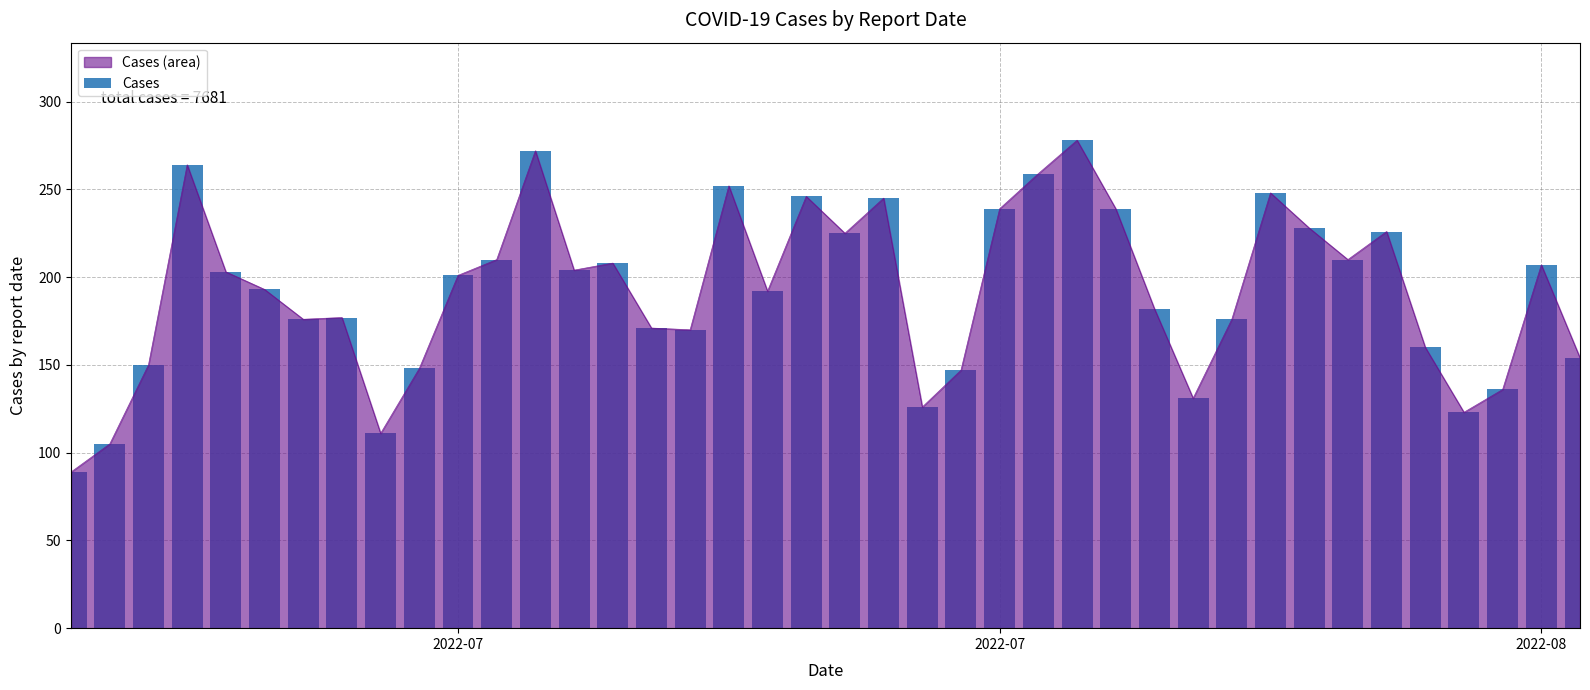

Count the number of values greater than 201.

19